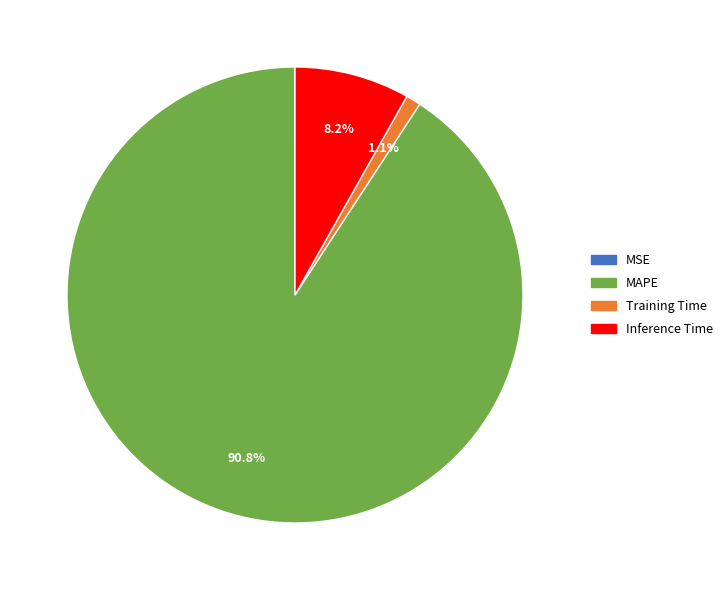

Which slice is the largest?

MAPE